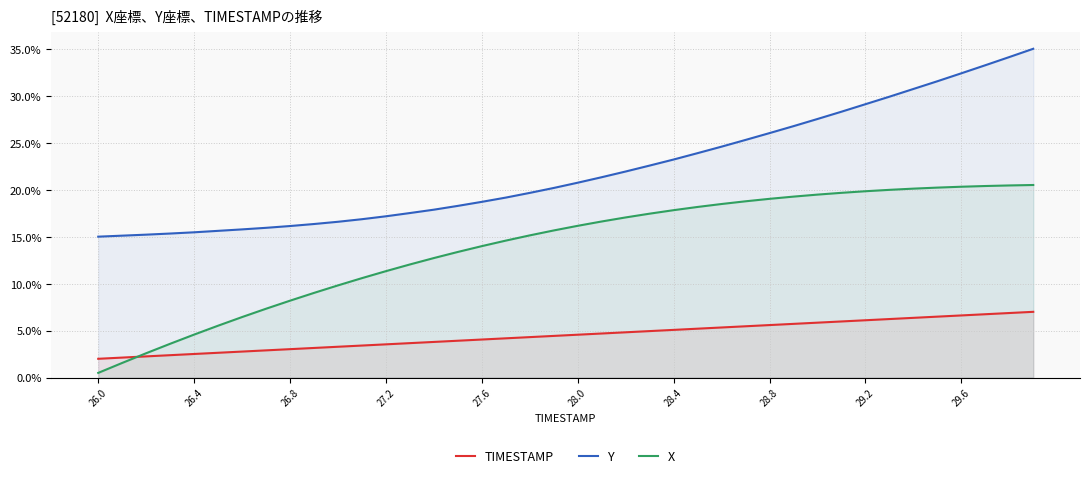

Does the chart display data point markers on the line(s)?

No